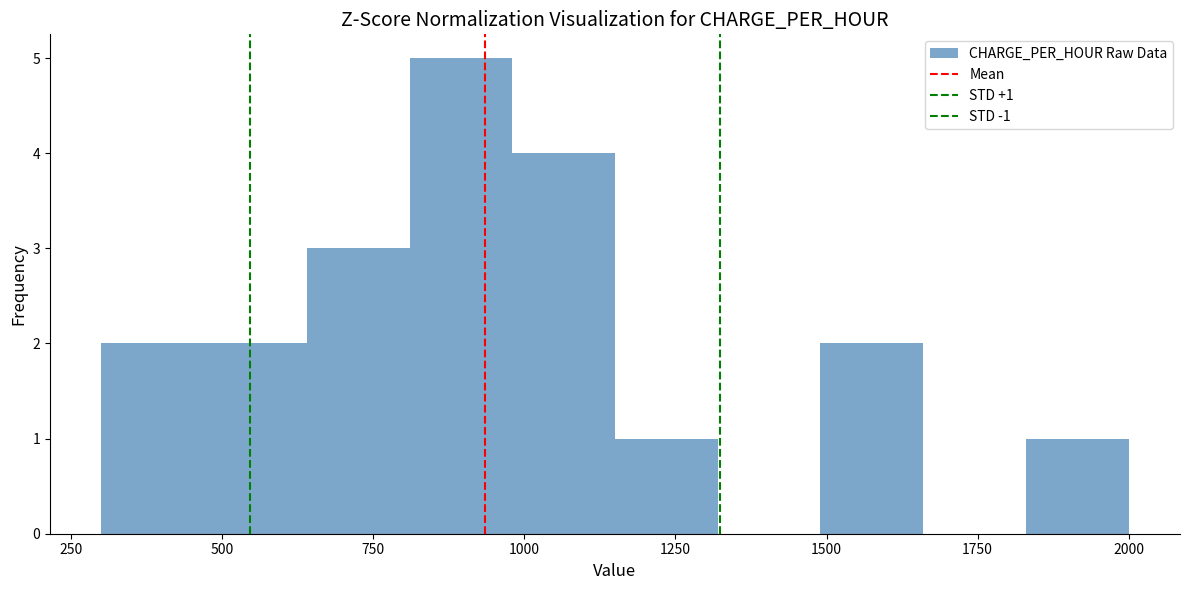

Around what value on the x-axis is the tallest bar? Give the approximate position of its centre, as read against the axis.

900